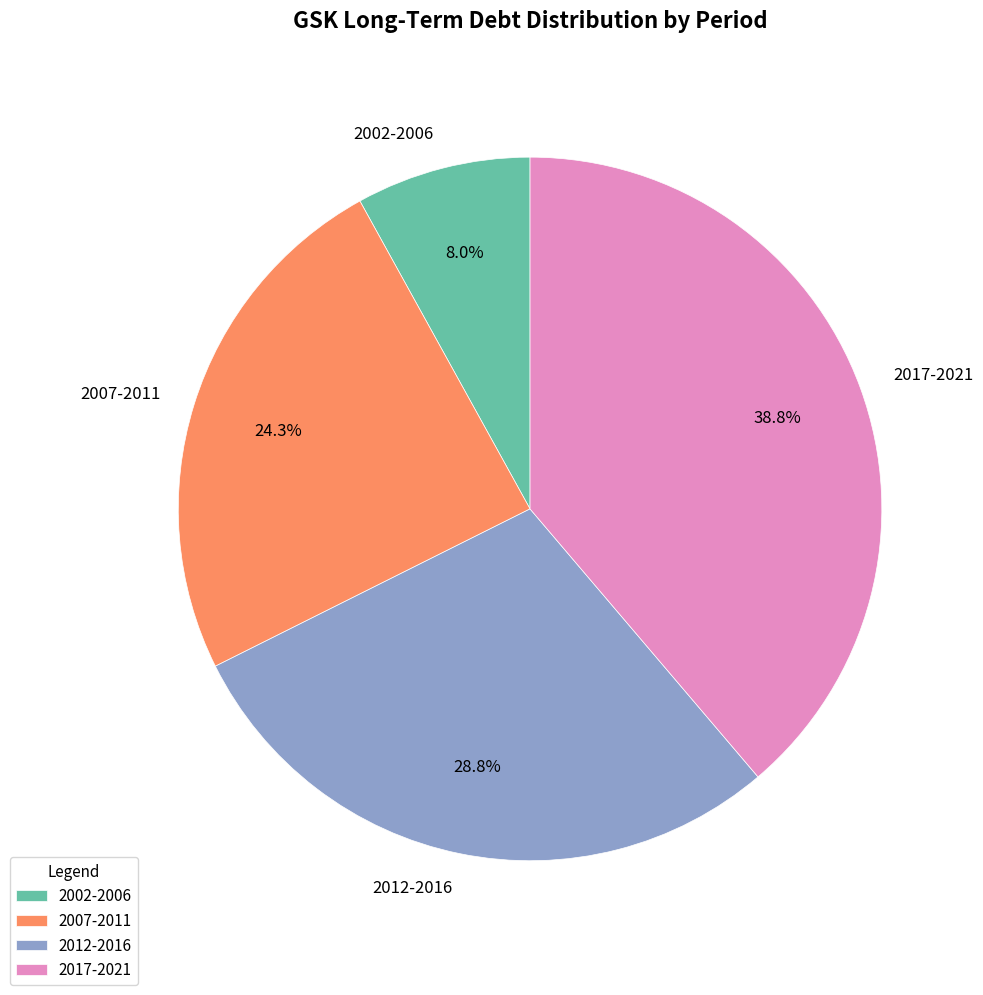

Count the number of slices in the pie.

4